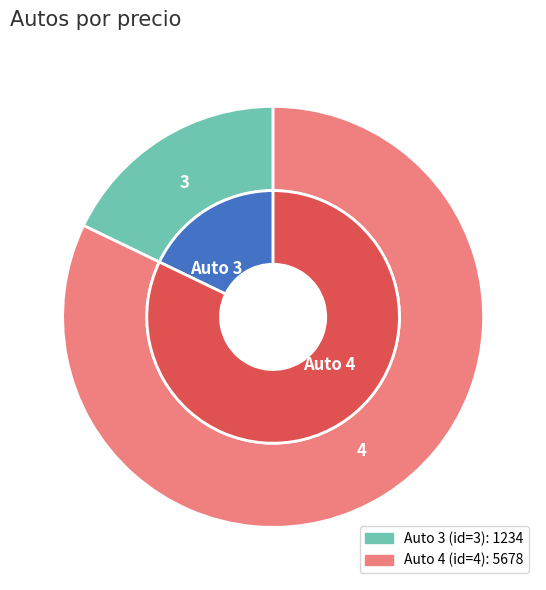

Rank the categories by value from lowest to highest.

3, 4